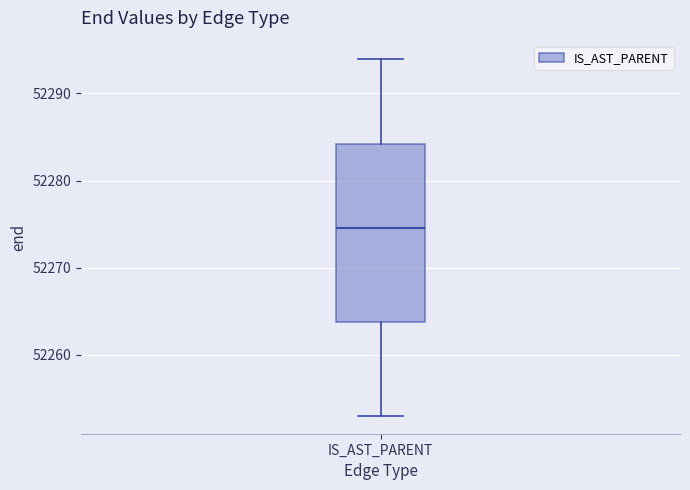

Transcribe this box plot: give where the median line is, the range the box spans, and where the two whiskers end, as read against the y-axis. The values are not printed on the chart, so give them approximately, as read against the axis.

median 52275, box 52264 to 52284, whiskers 52253 to 52294